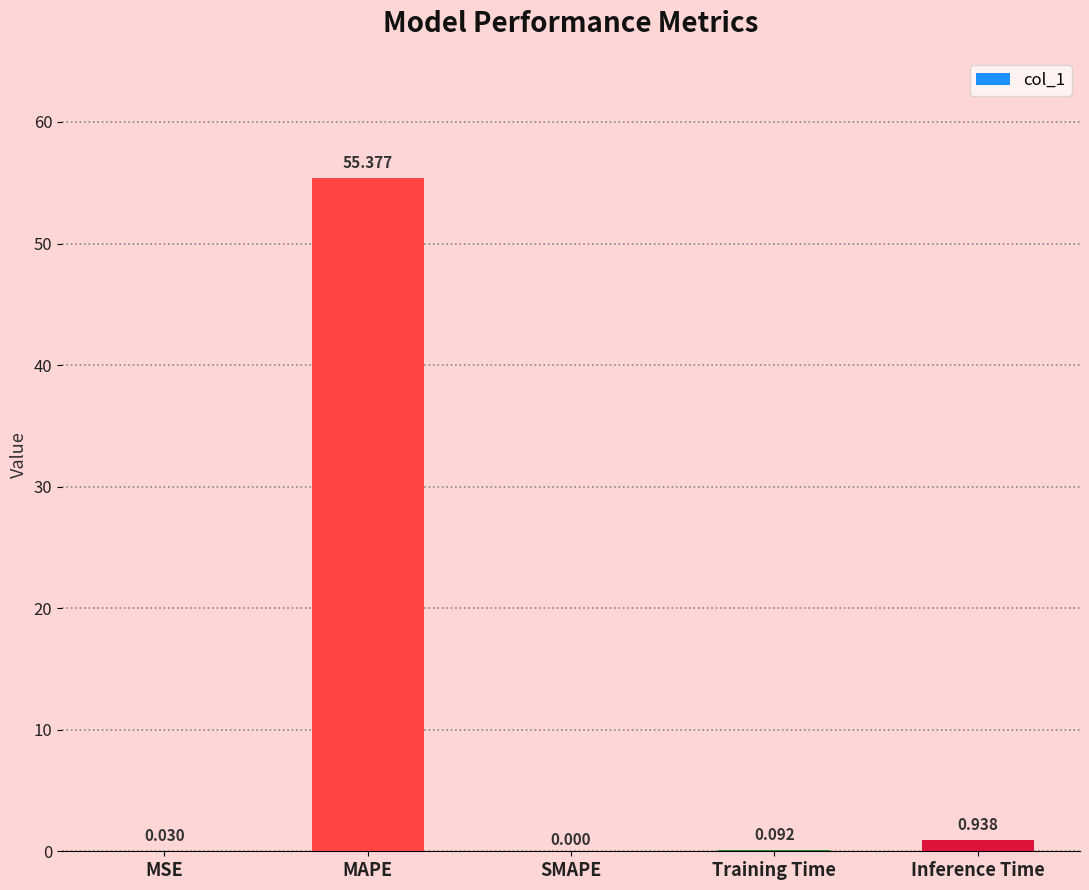

Which has a higher value, Training Time or SMAPE?

Training Time